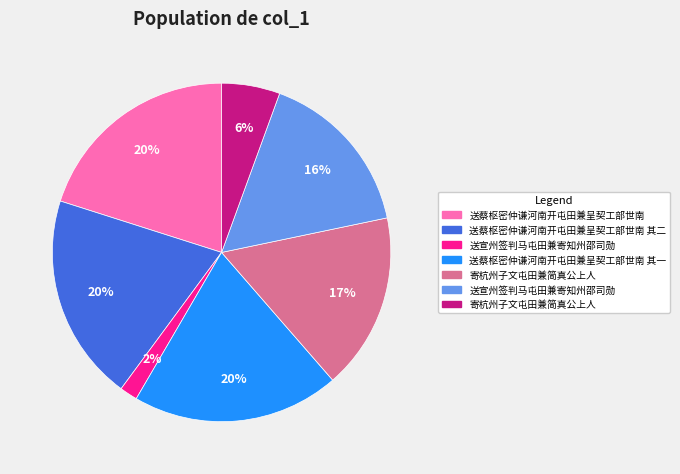

Does any single category account for the majority?

No